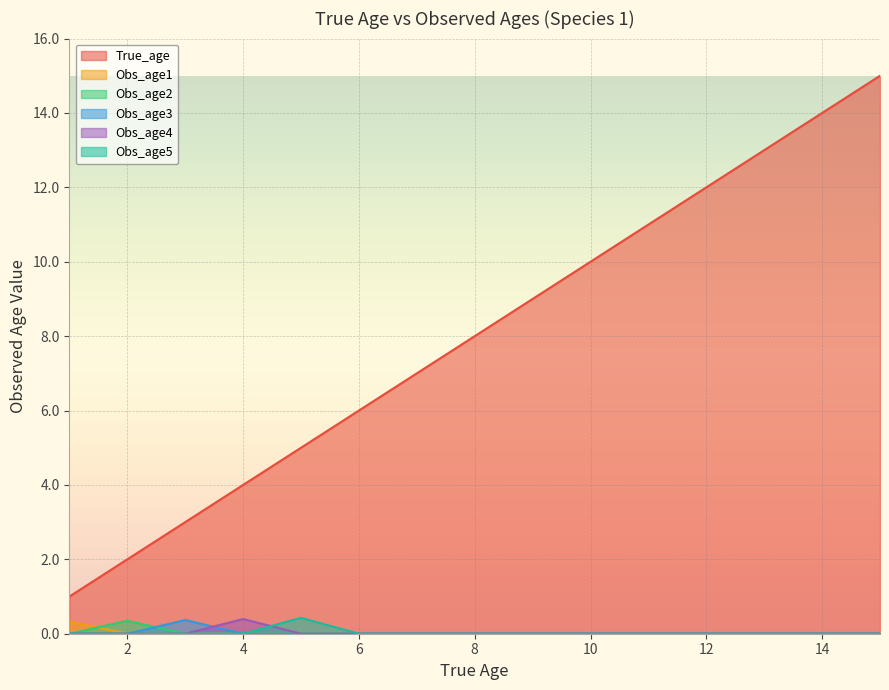

True or false: Obs_age1 and Obs_age5 cross at least once.

False